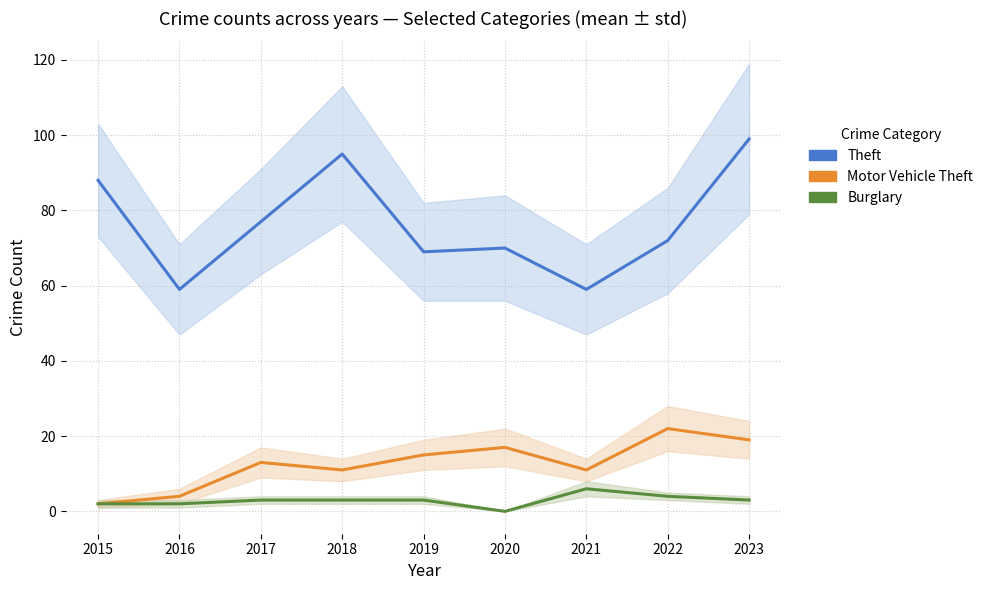

Which category has the lowest value across all series?

2020